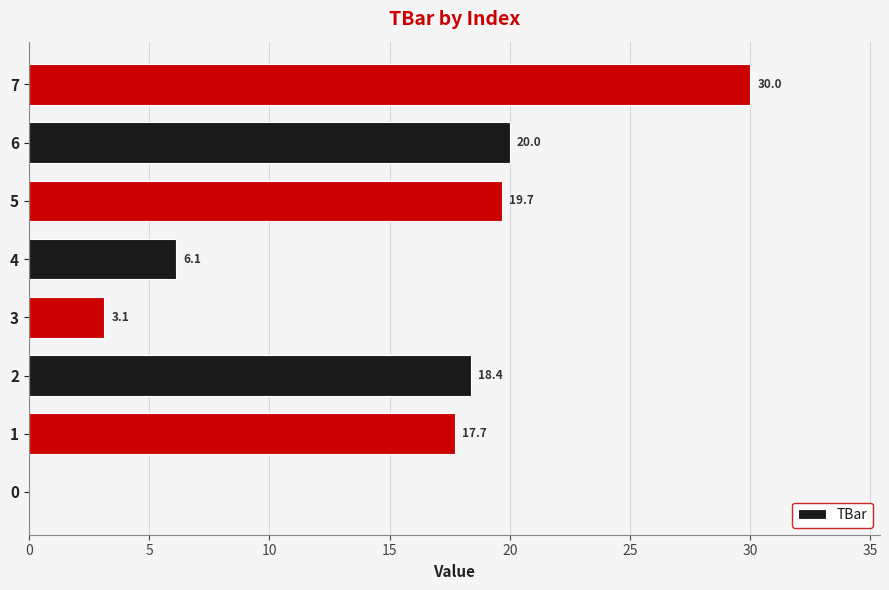

Reading bottom to top, what are all the values shown in this chart?

0=0.0	1=17.7	2=18.4	3=3.1	4=6.1	5=19.7	6=20.0	7=30.0